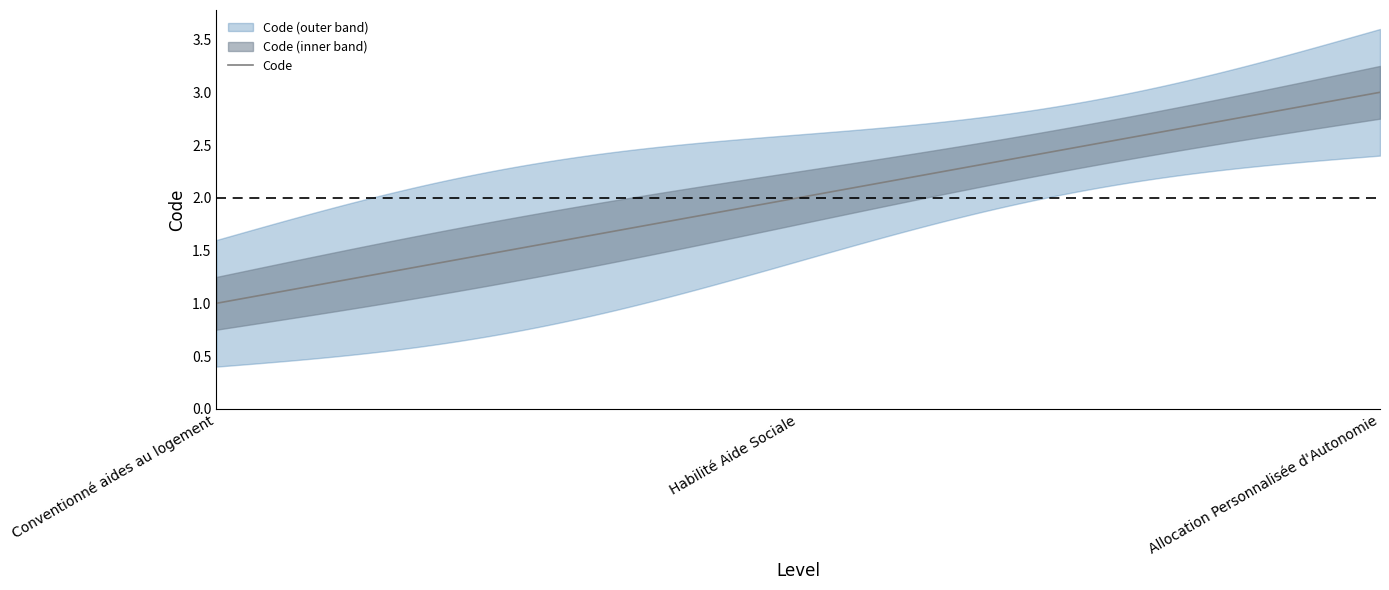

Rank the categories by value from highest to lowest.

Allocation Personnalisée d'Autonomie, Habilité Aide Sociale, Conventionné aides au logement